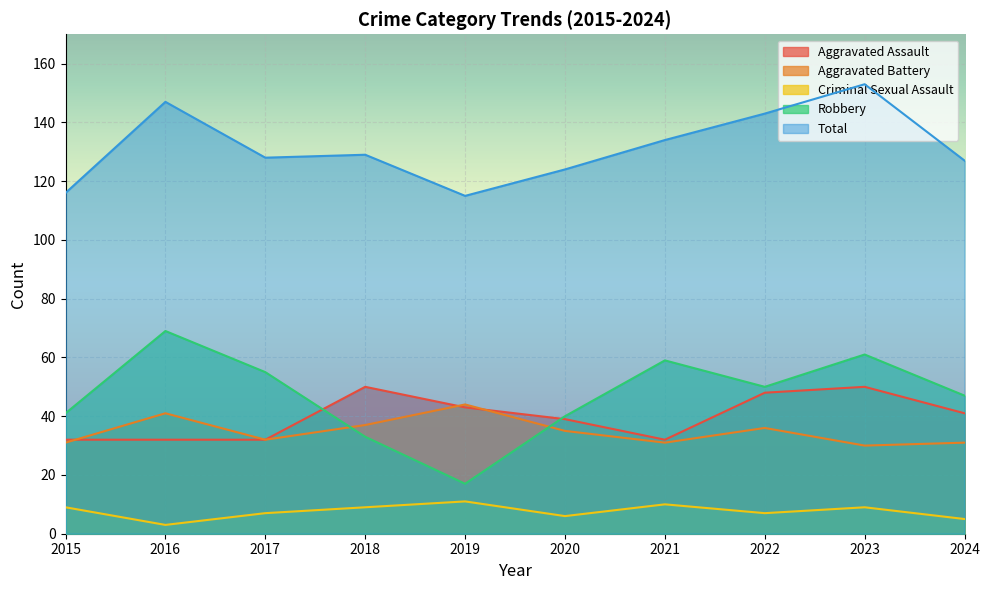

Reading left to right, transcribe all the data shown in this chart.

Aggravated Assault: 32	32	32	50	43	39	32	48	50	41
Aggravated Battery: 31	41	32	37	44	35	31	36	30	31
Criminal Sexual Assault: 9	3	7	9	11	6	10	7	9	5
Robbery: 41	69	55	33	17	40	59	50	61	47
Total: 116	147	128	129	115	124	134	143	153	127